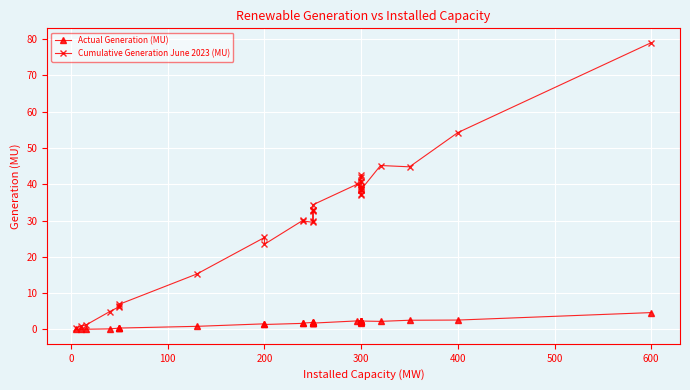

How many interior local valleys does the Actual Generation (MU) series have?

5